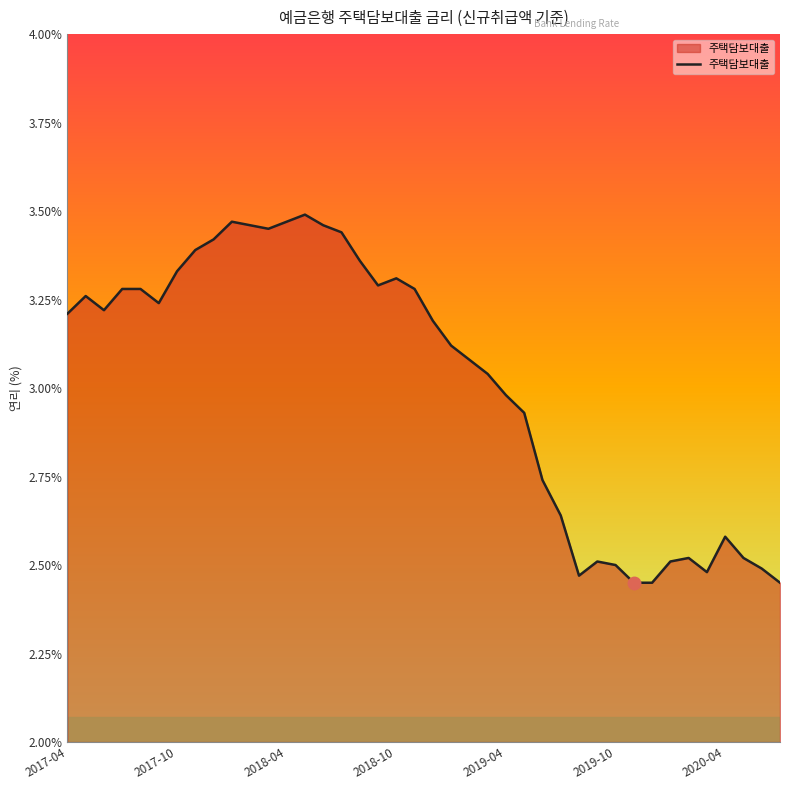

What is the sum of all values?

120.8